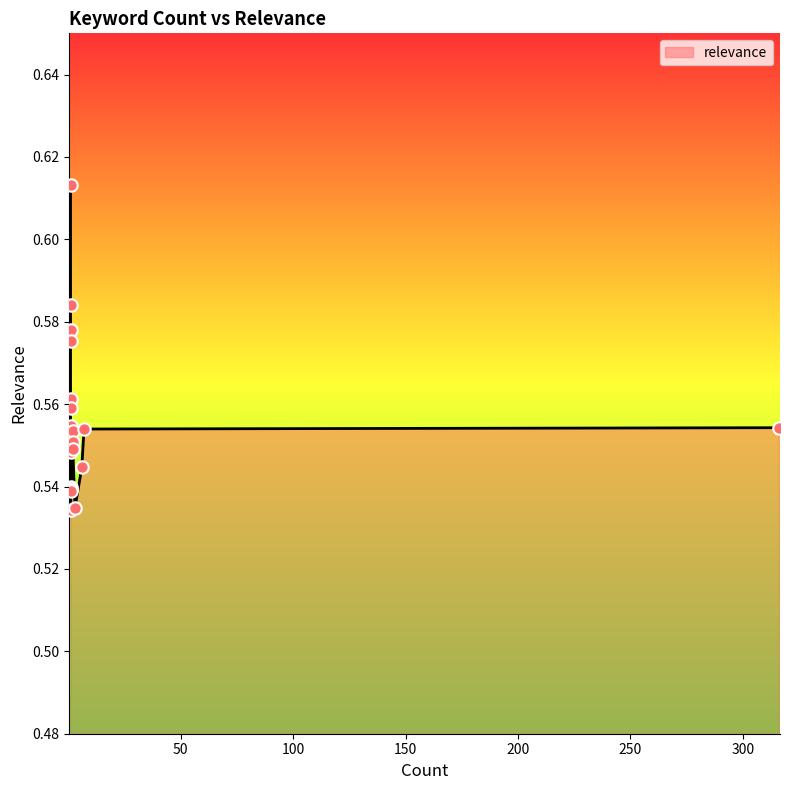

Which has a higher value, 7 or 1?

1